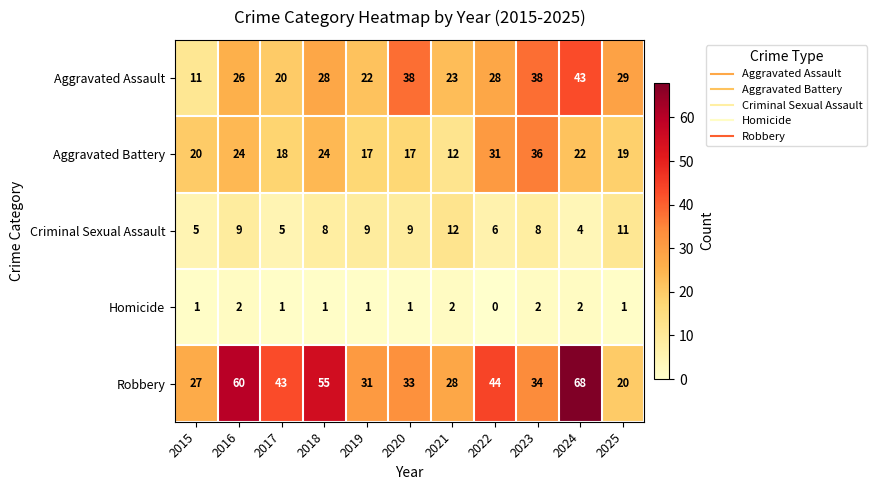

At 2020, list the series in order from smallest to largest.

Homicide, Criminal Sexual Assault, Aggravated Battery, Robbery, Aggravated Assault